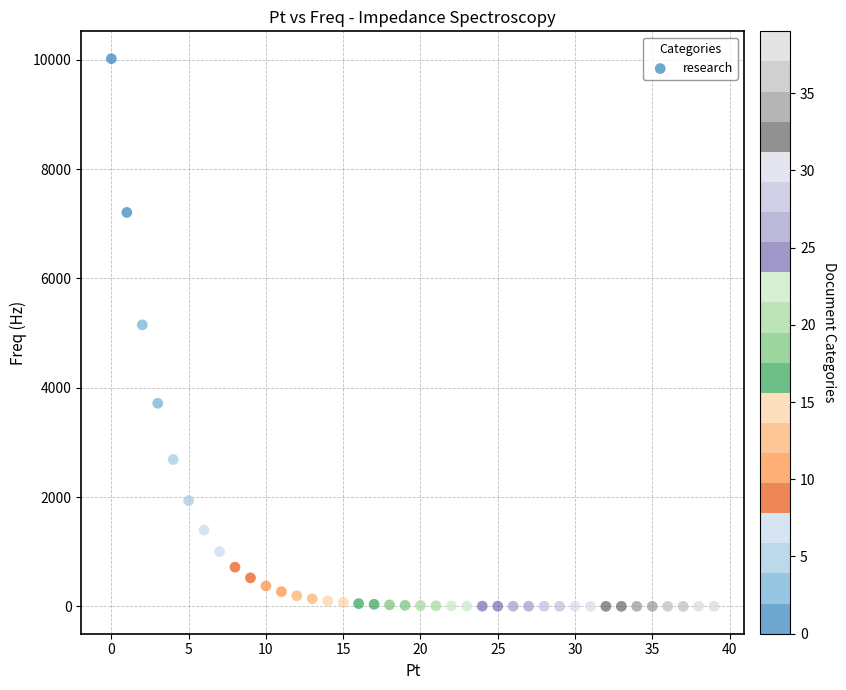

What Y value in the scatter plot is closest to 5009?

5150.5